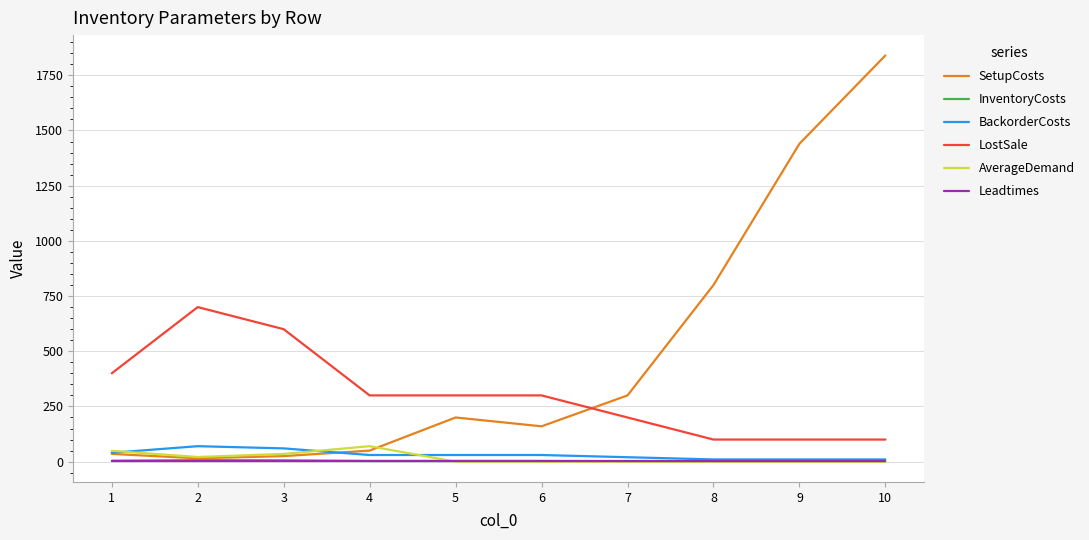

What is the greatest value displayed?

1840